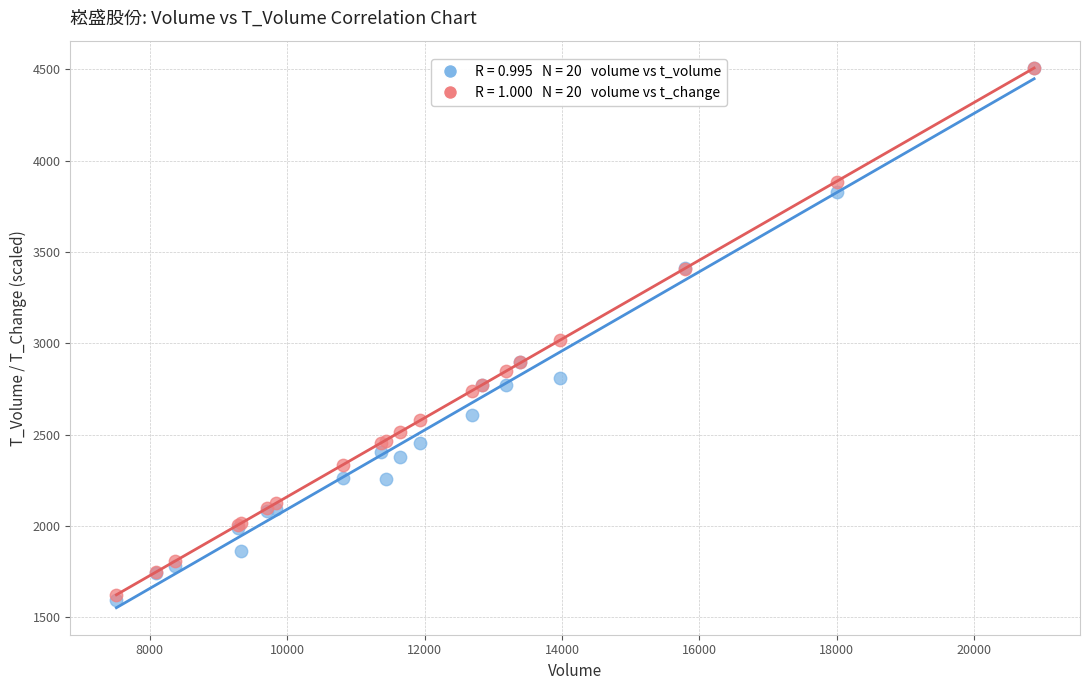

Across all series, what Y value is closest to 3052?

3018.2